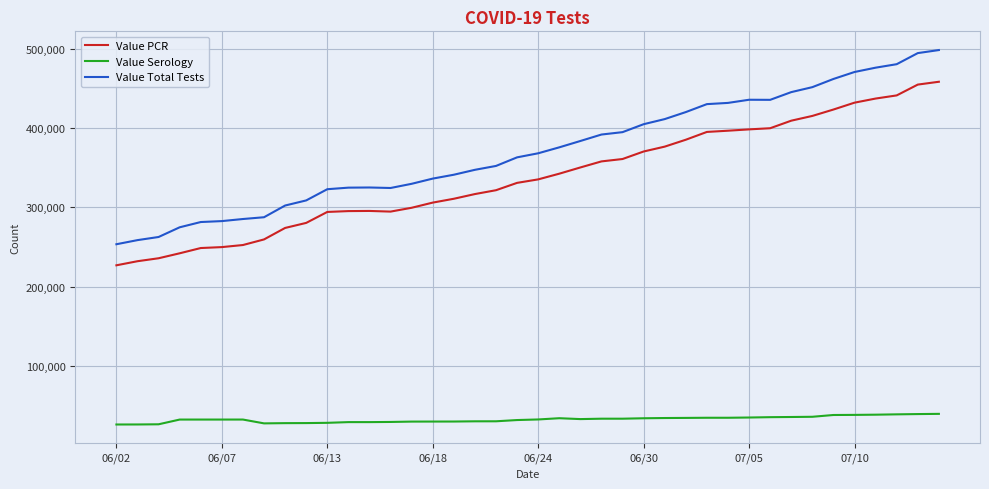

What is the difference between the maximum and minimum values in the Value Serology series?

13403